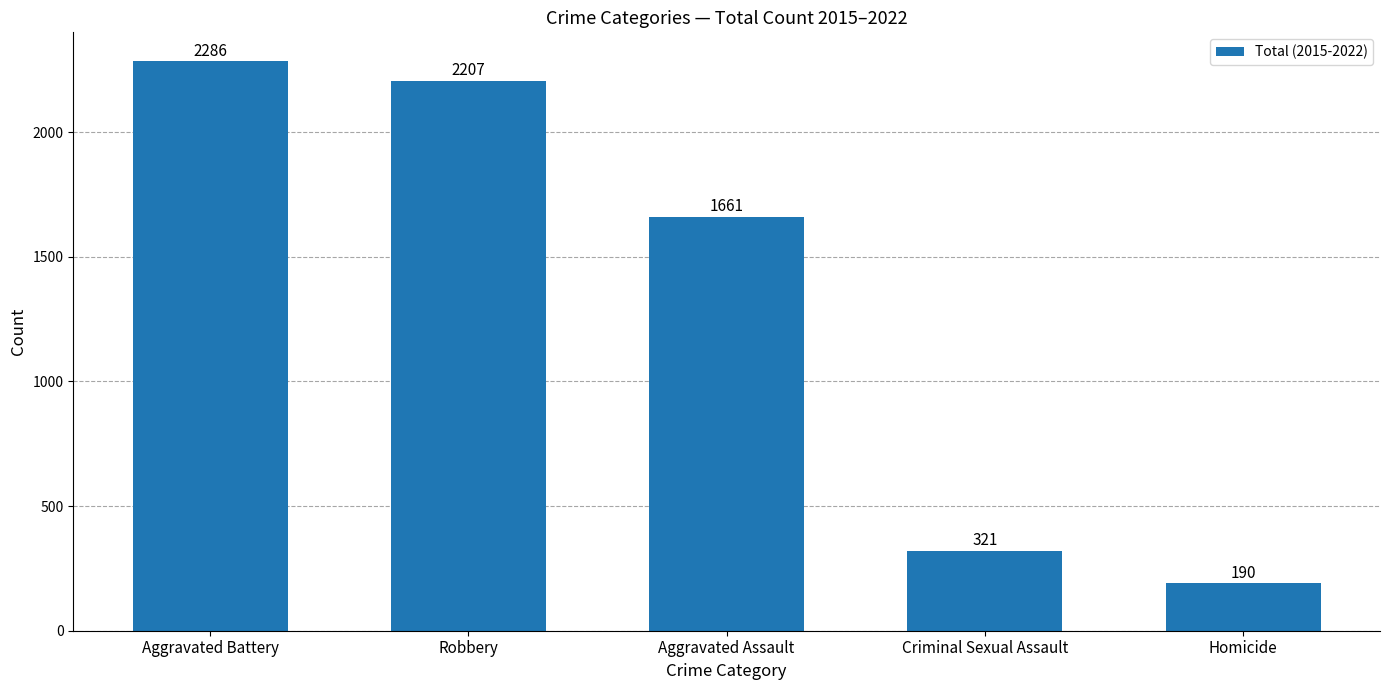

The chart shows a value of 2207 at Robbery. True or false?

True